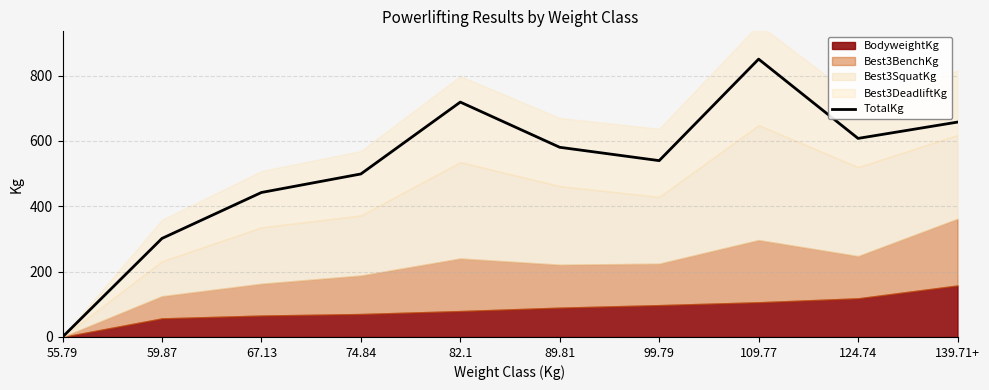

Where is the first local minimum?

99.79